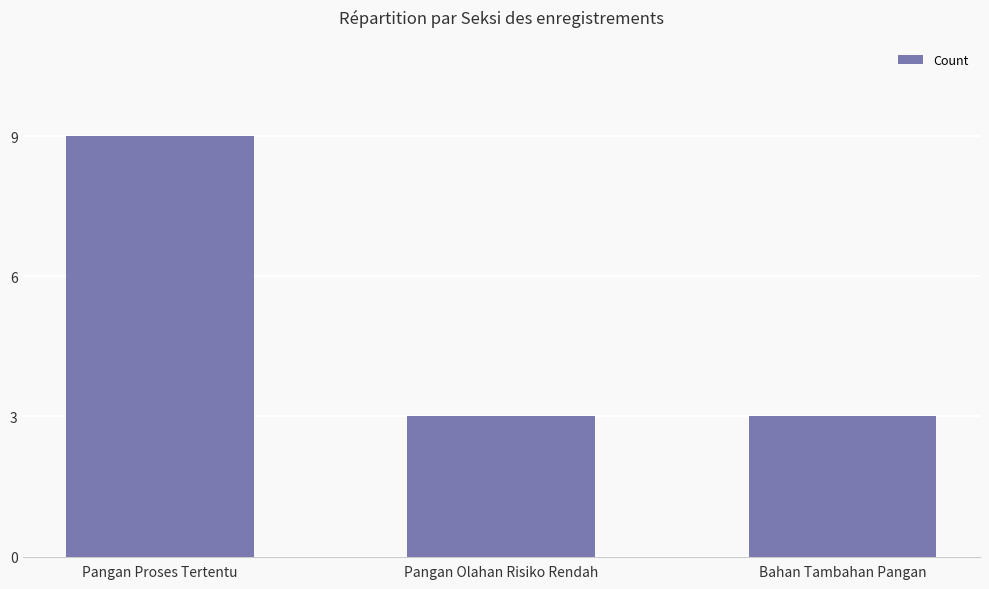

What is the ratio of the value at Pangan Proses Tertentu to the value at Bahan Tambahan Pangan?

3.0